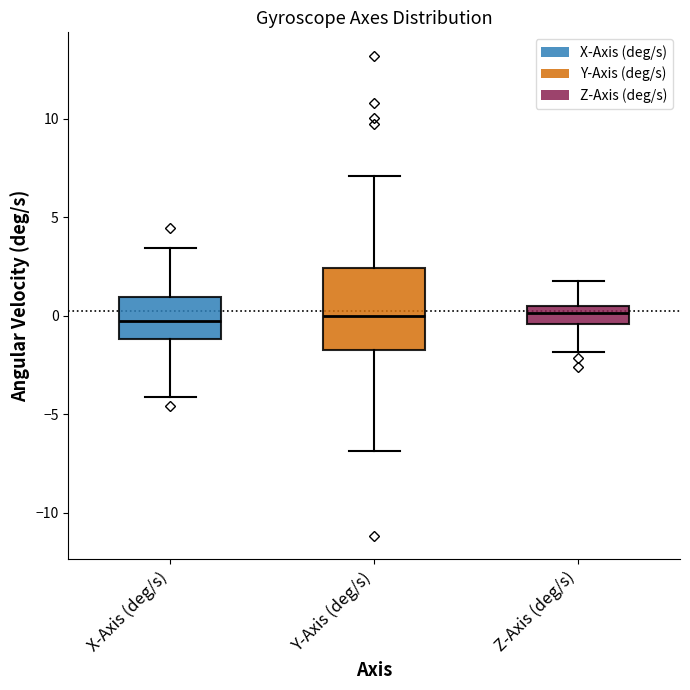

Comparing the boxes themselves (not the whiskers), which one is the tallest?

Y-Axis (deg/s)